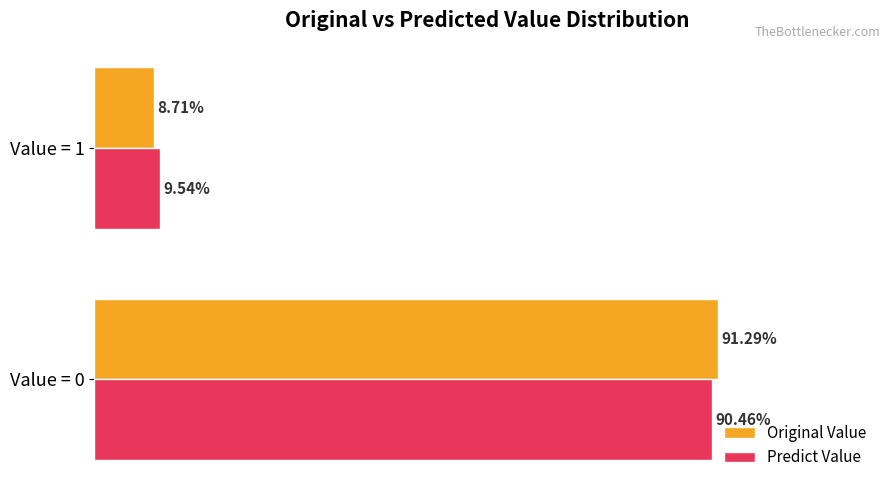

Is the value of Original Value at Value = 0 greater than the value of Predict Value at Value = 0?

Yes